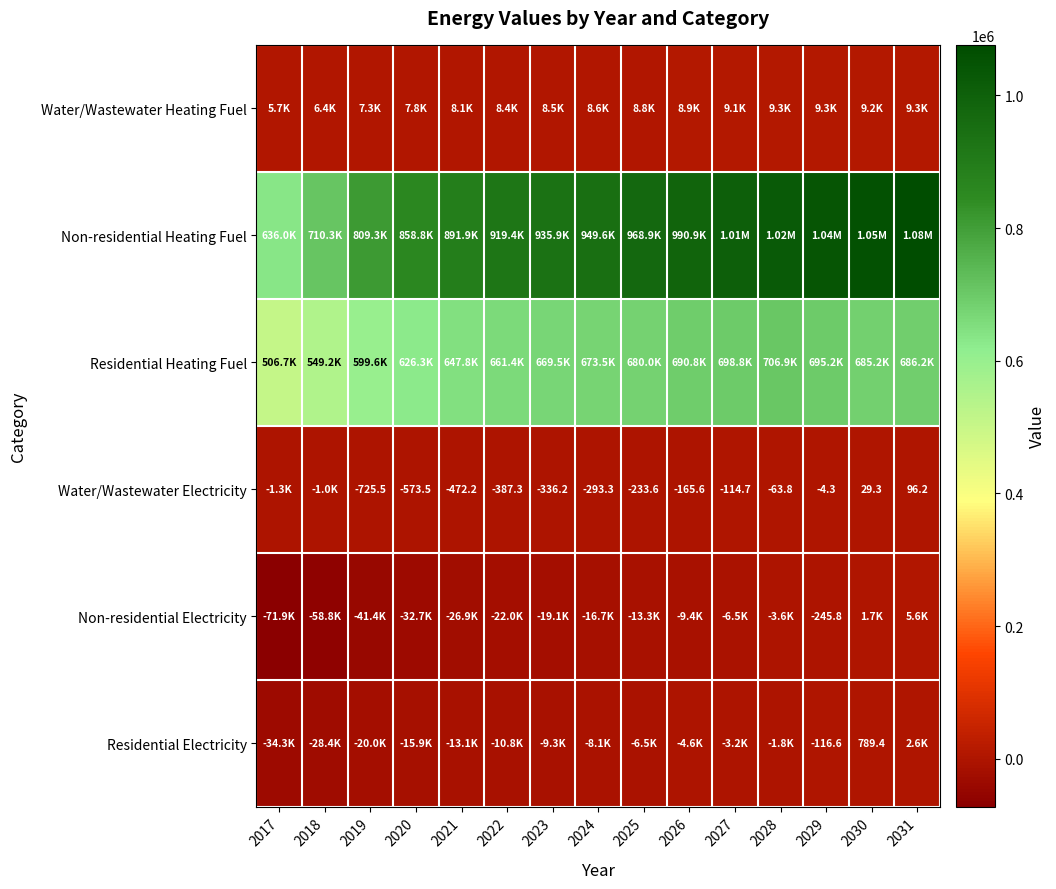

What is the difference between the maximum and minimum values in the Water/Wastewater Heating Fuel series?

3650.5